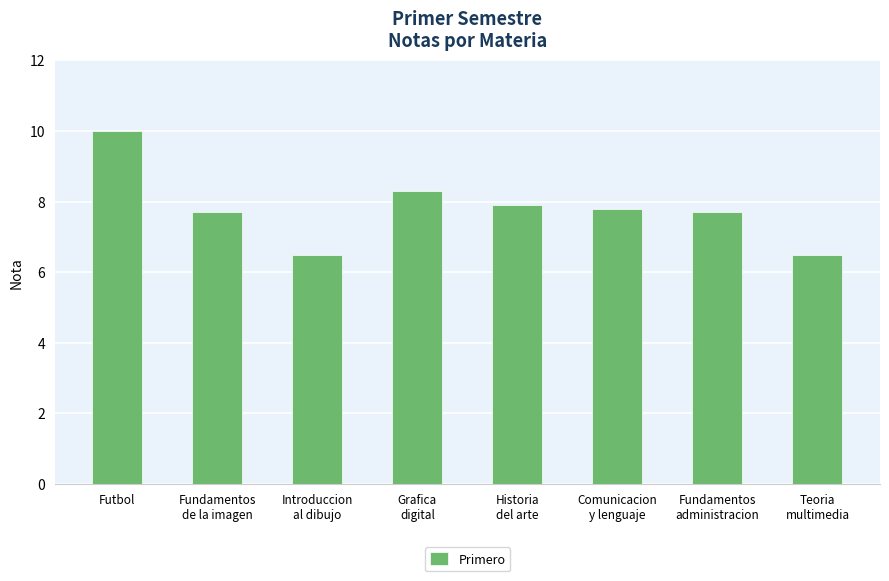

How many data points are above 7?

6